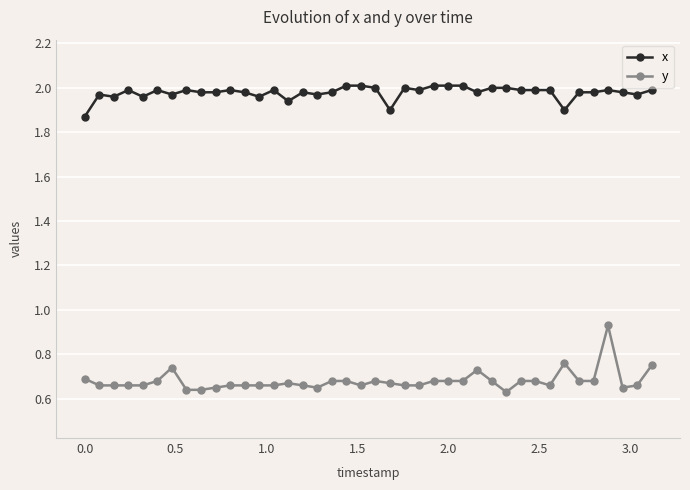

True or false: x and y intersect in this chart.

False